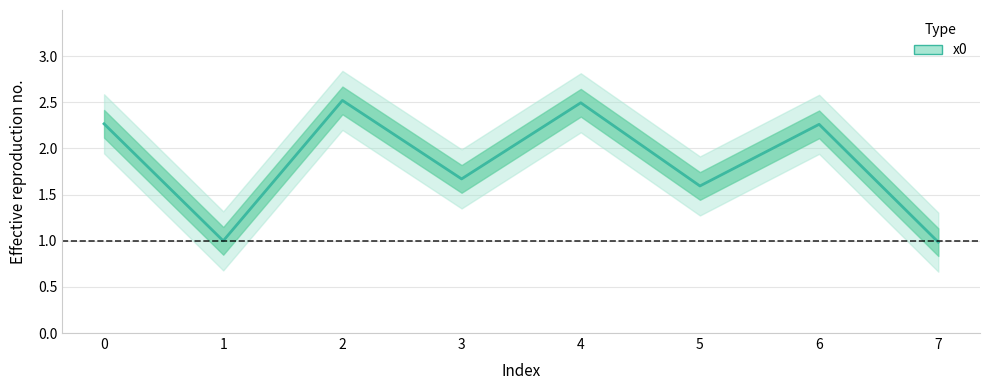

How many interior local peaks (higher than both neighbors) does the data have?

3